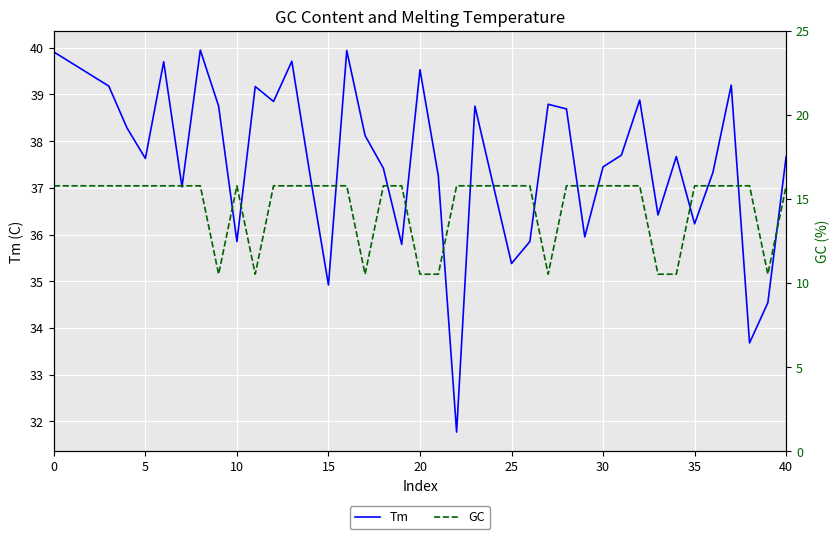

Rank the series by their maximum value, from highest to lowest.

Tm, GC